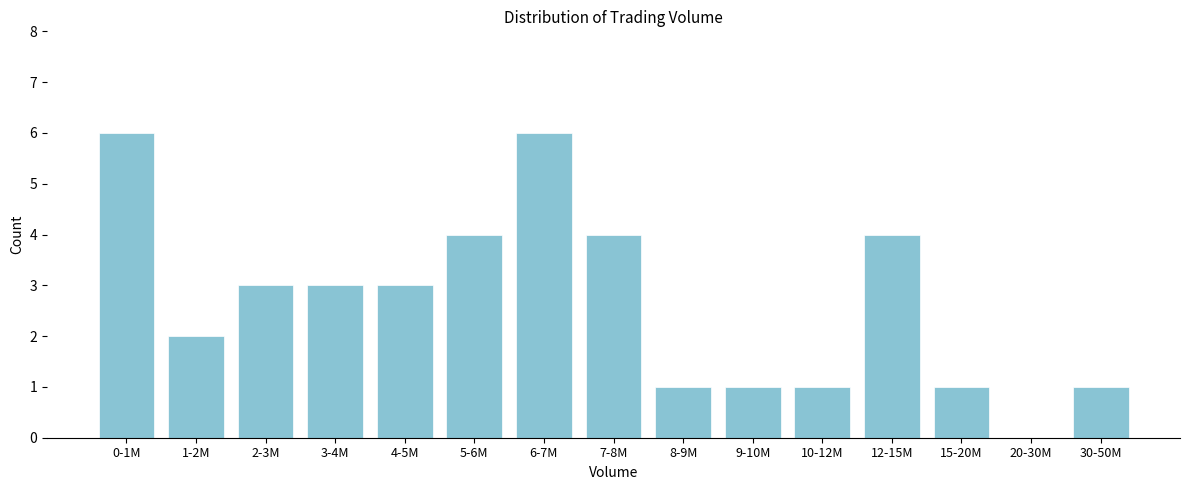

Reading left to right, list all the values displayed in this chart.

0-1M=6	1-2M=2	2-3M=3	3-4M=3	4-5M=3	5-6M=4	6-7M=6	7-8M=4	8-9M=1	9-10M=1	10-12M=1	12-15M=4	15-20M=1	20-30M=0	30-50M=1